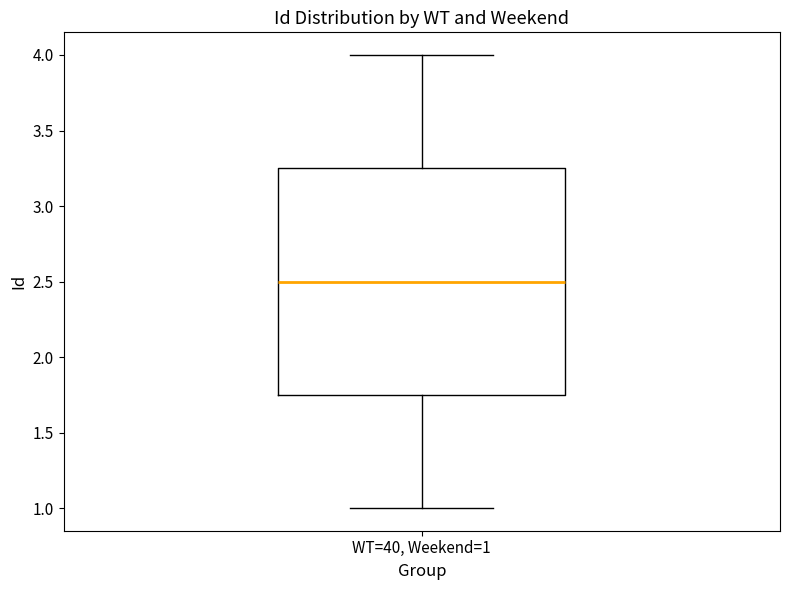

Read this box plot against the y-axis: the position of the median line, the range covered by the box, and the ends of both whiskers. The values are not printed on the chart, so give them approximately, as read against the axis.

median 2.50, box 1.75 to 3.25, whiskers 1.00 to 4.00